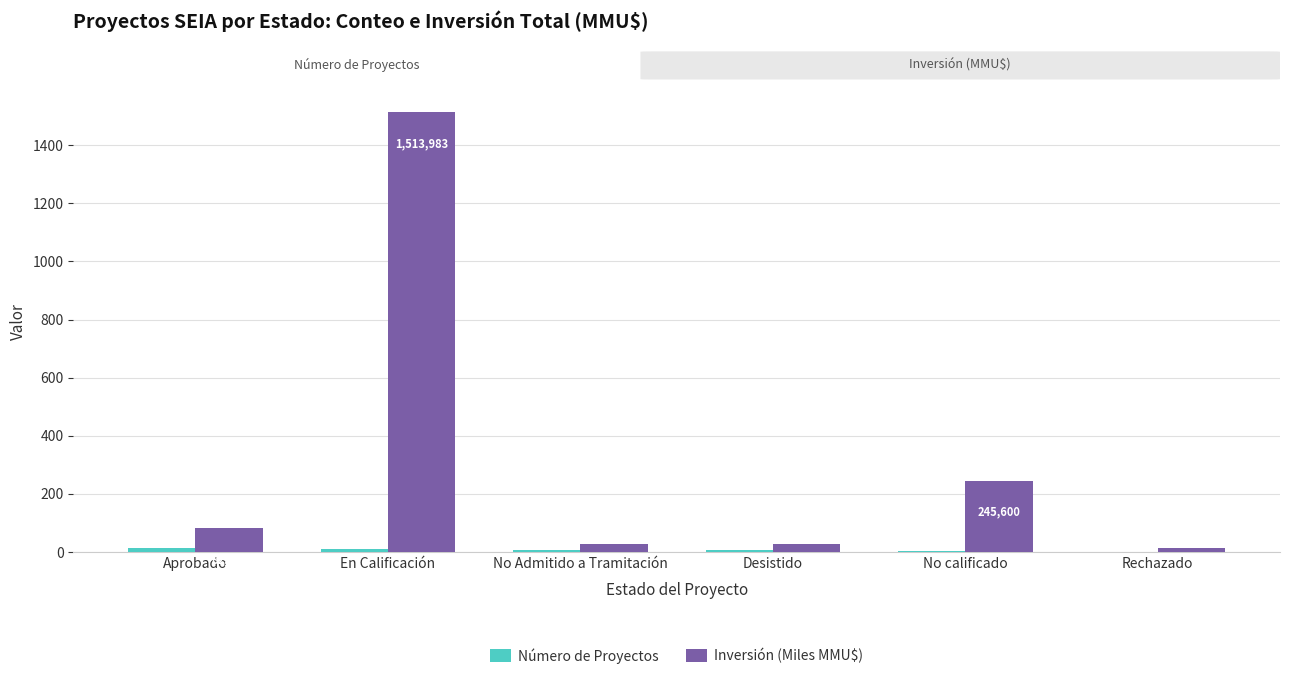

What is the total value across all series at Rechazado?

13.6